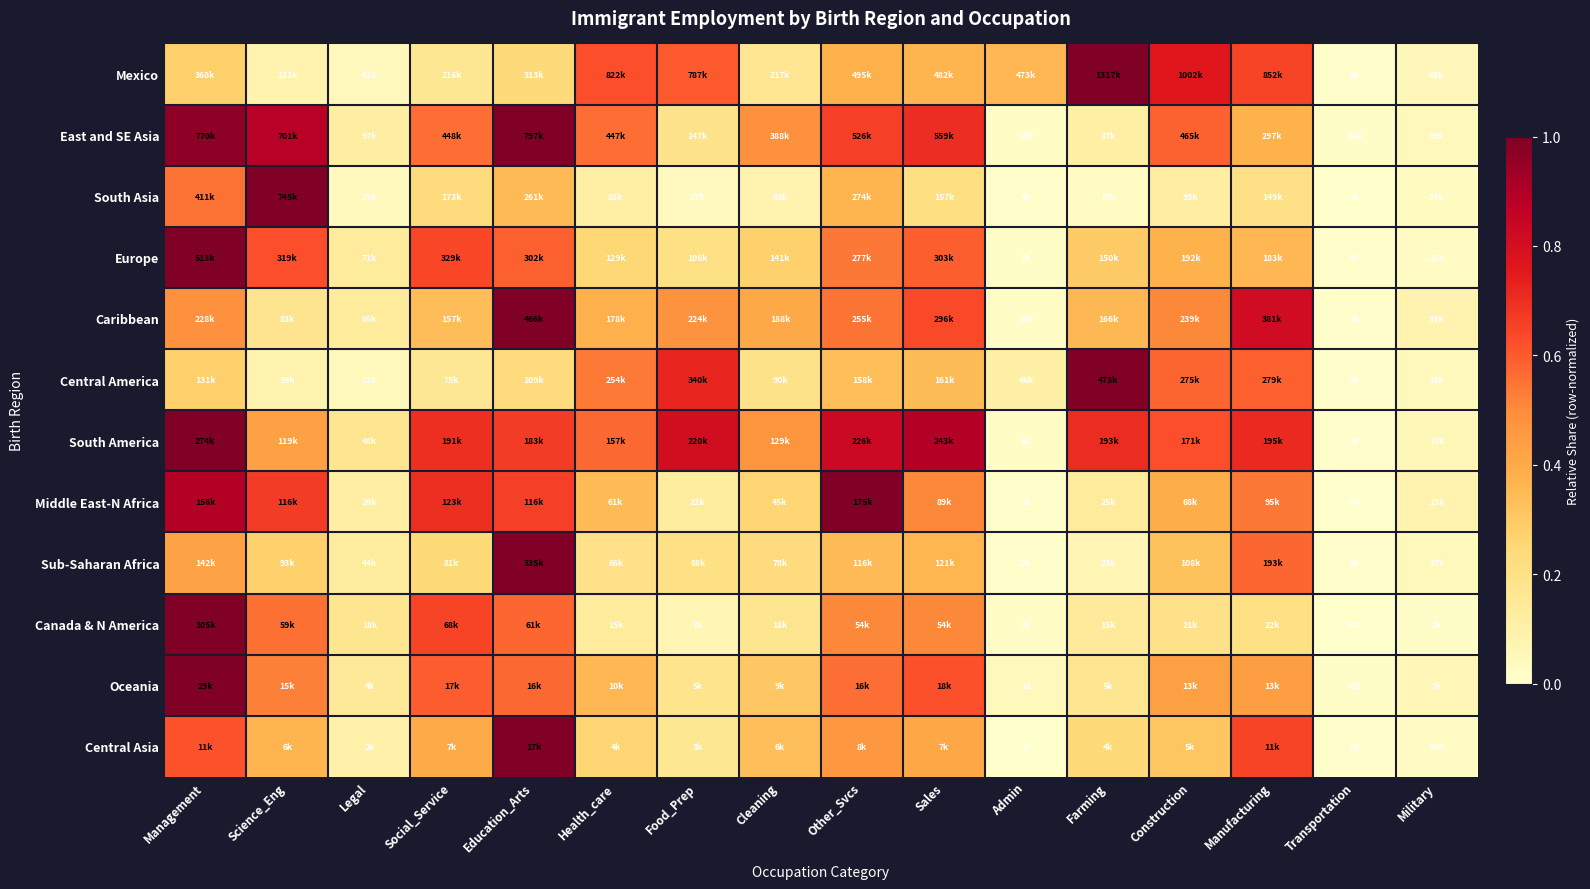

What is the highest value of the East and SE Asia series?

1.0